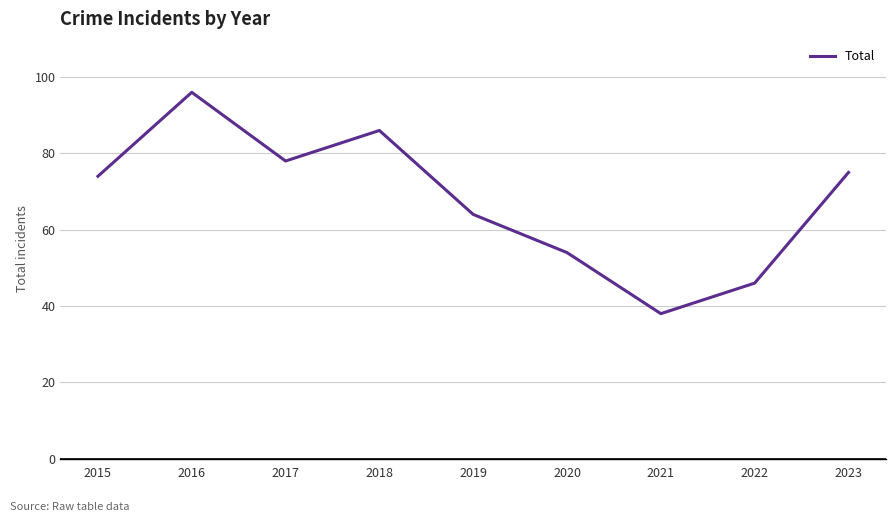

Approximately how many times larger is the value at 2021 compared to 2018?

0.4